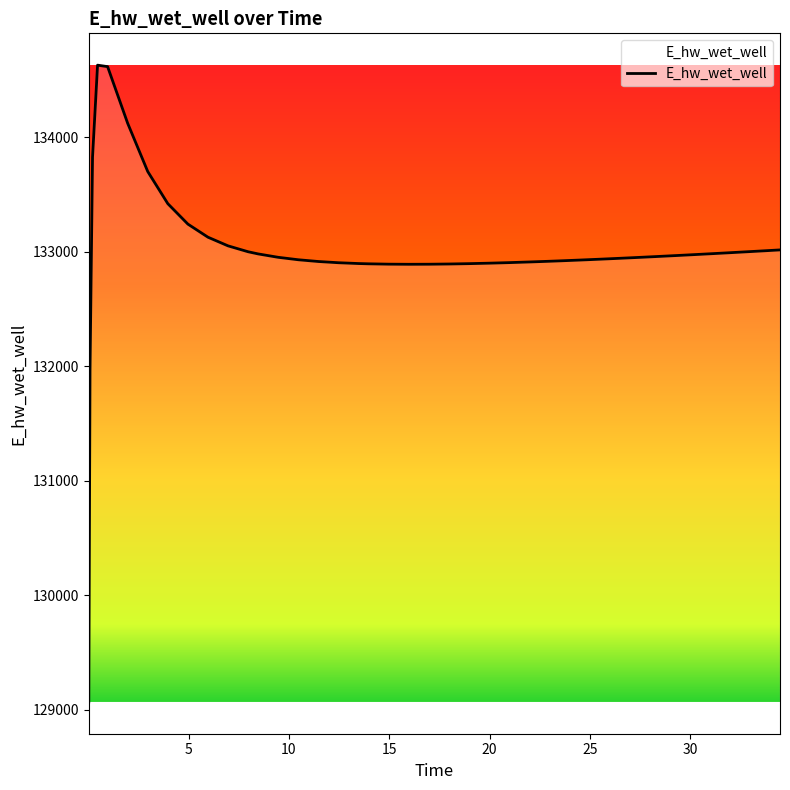

Where does the data first go above 132950?

0.21875